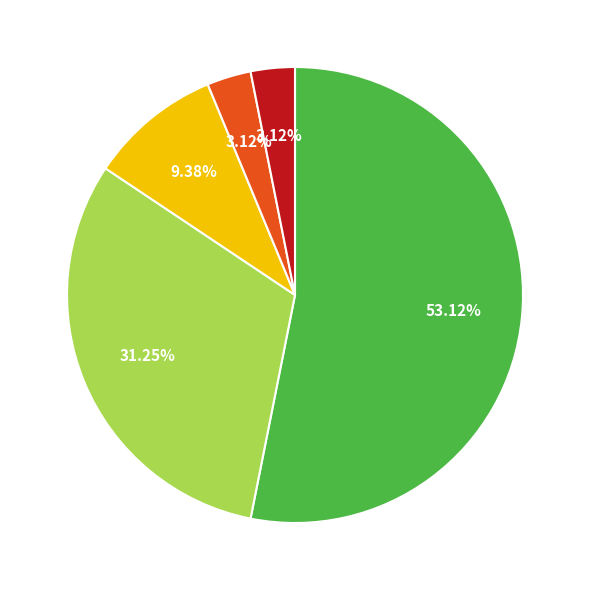

How many slices are in this pie chart?

5